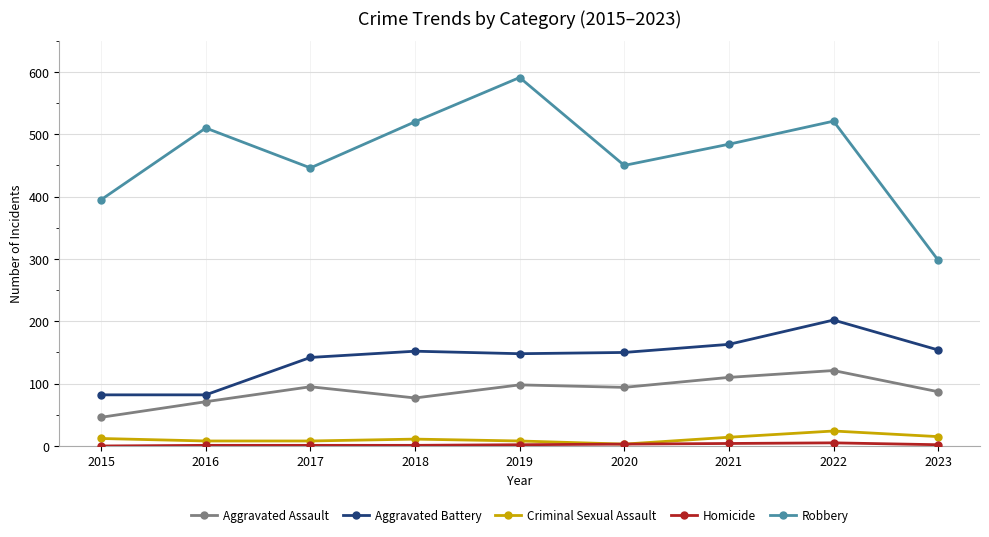

What is the value of the Aggravated Assault point at the 6th from the left?

94